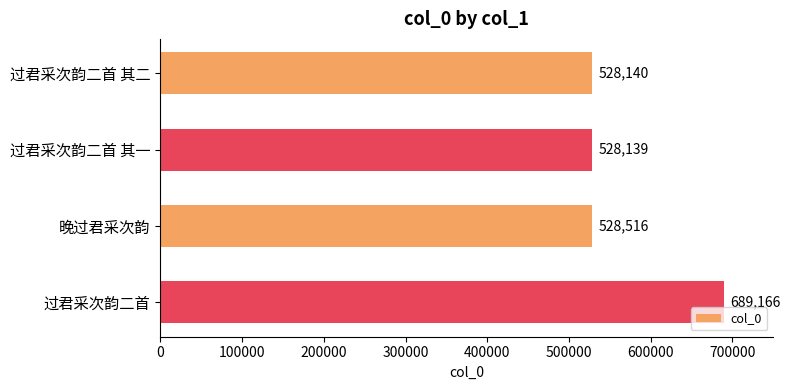

Where is the data nearest to the value 608652?

晚过君采次韵